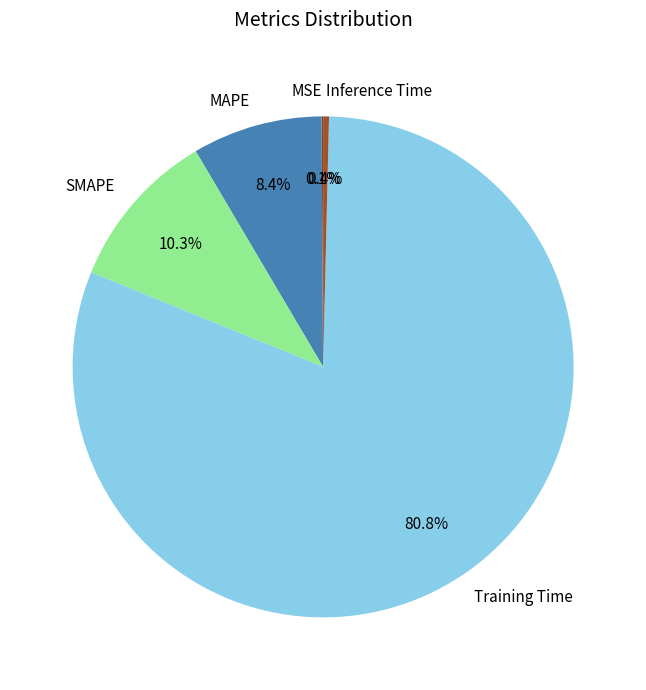

To the nearest percent, what is the difference between the largest and smallest slice percentages?

81%